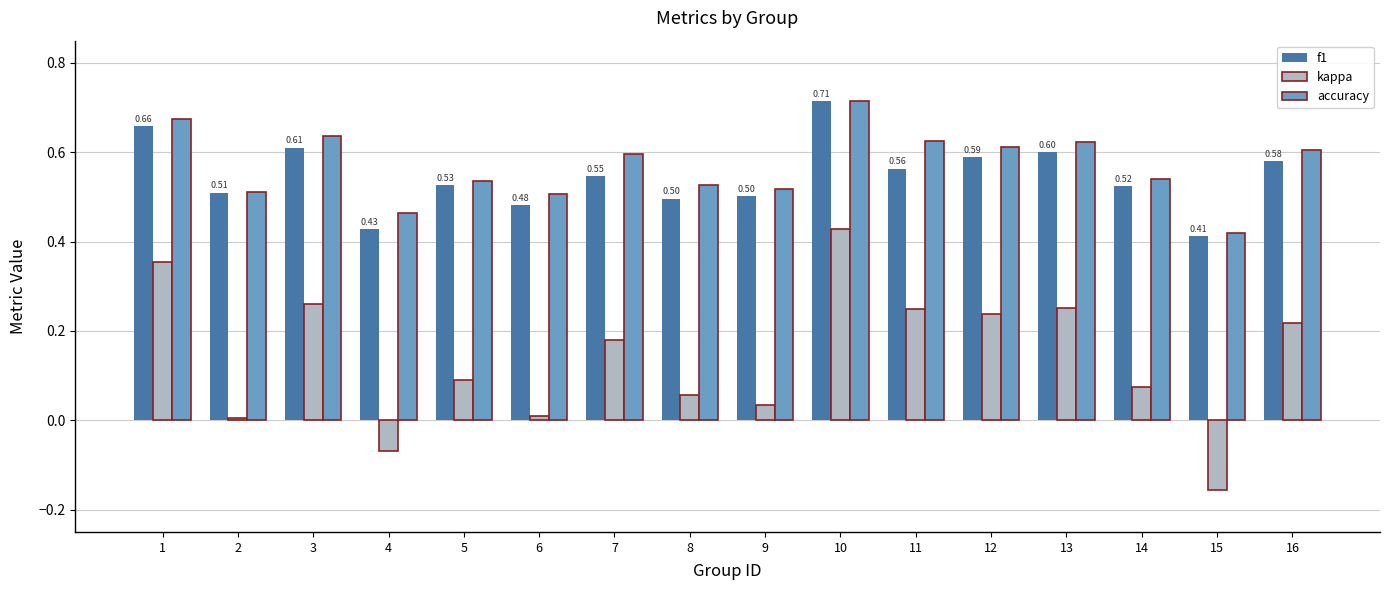

Between 6 and 15, which series saw the biggest shift?

kappa